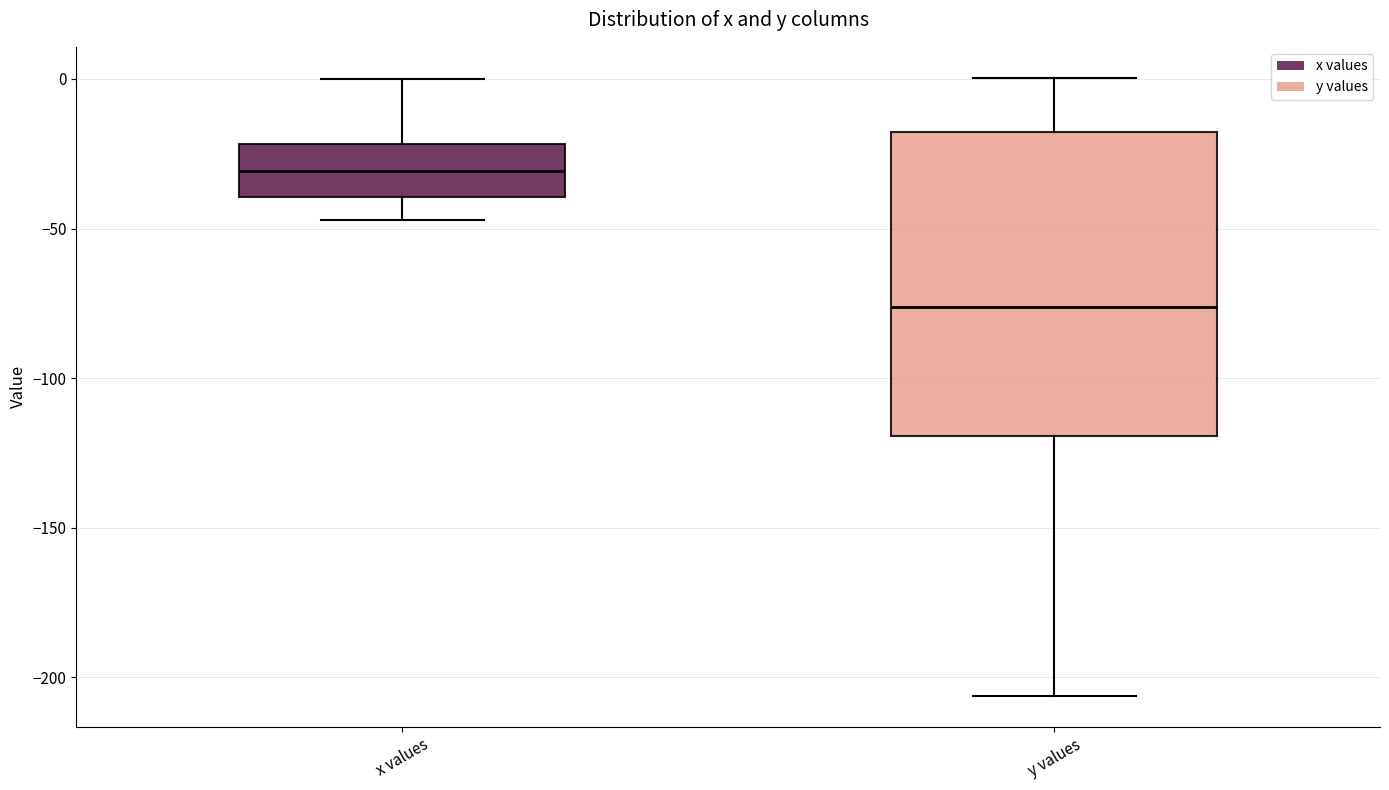

Which box is the tallest, from its lower edge to its upper edge?

y values